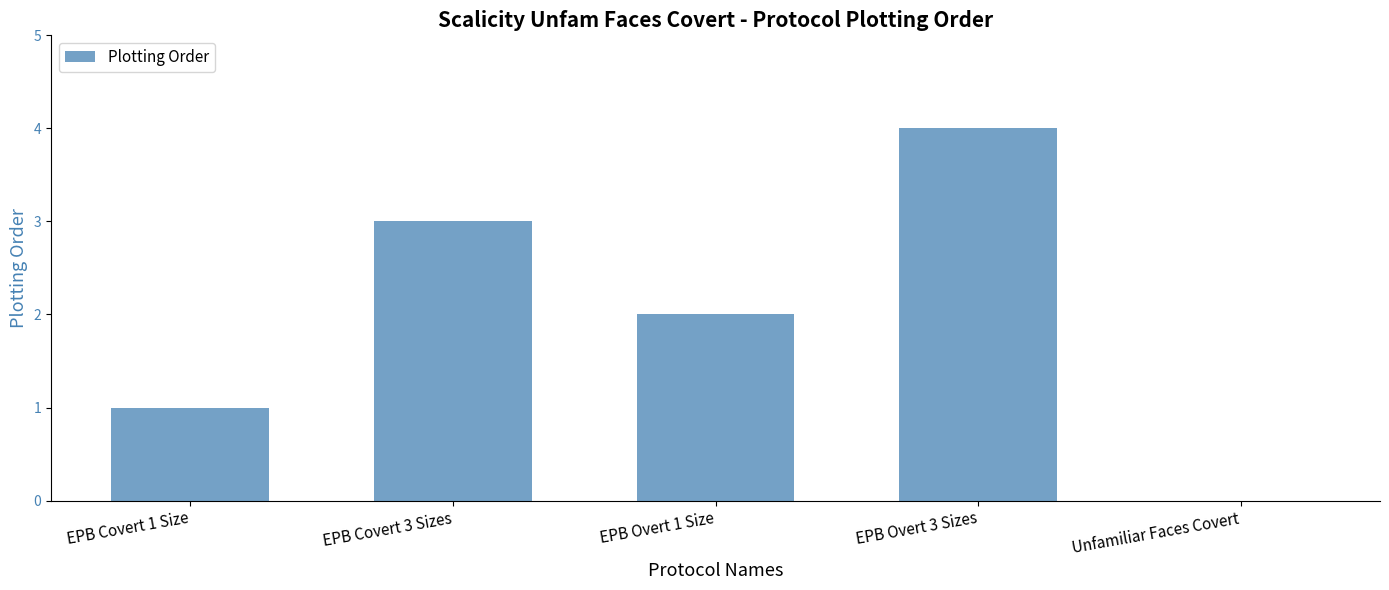

True or false: the data shows 0 at Unfamiliar Faces Covert.

True